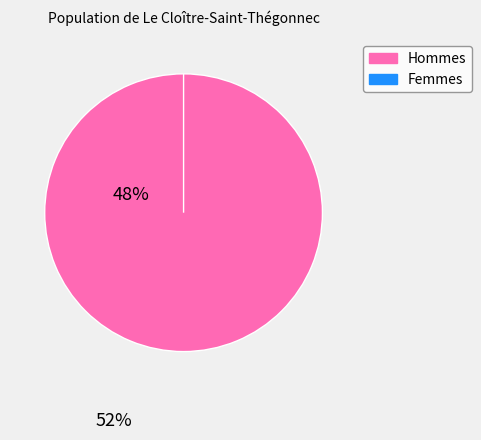

Do 1 and 0 together represent more than half of the pie?

Yes